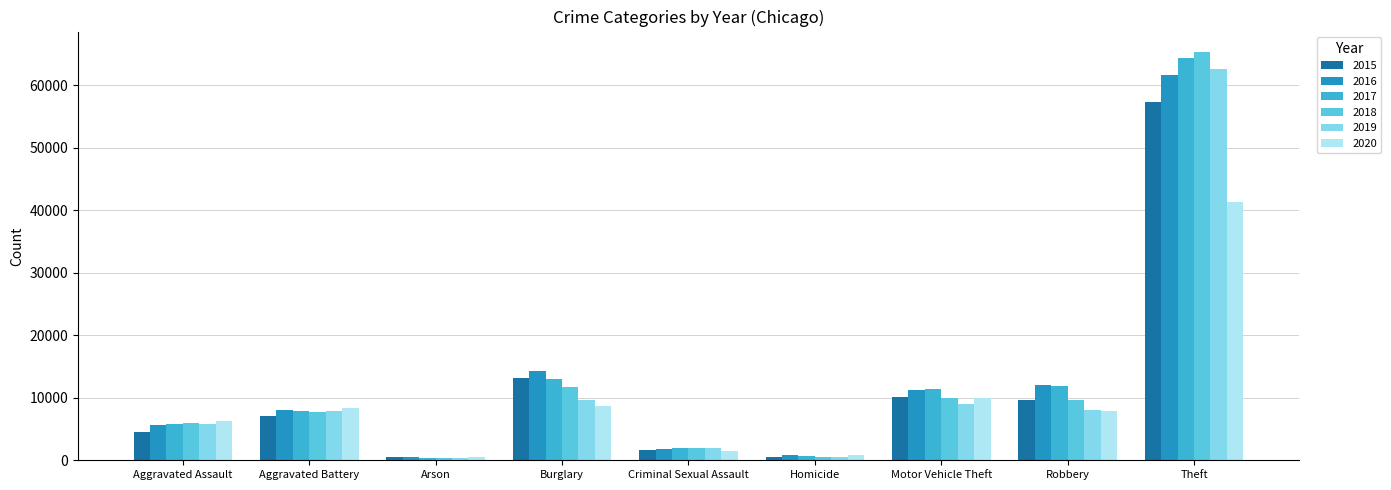

List the series in order of their peak value, lowest first.

2020, 2015, 2016, 2019, 2017, 2018